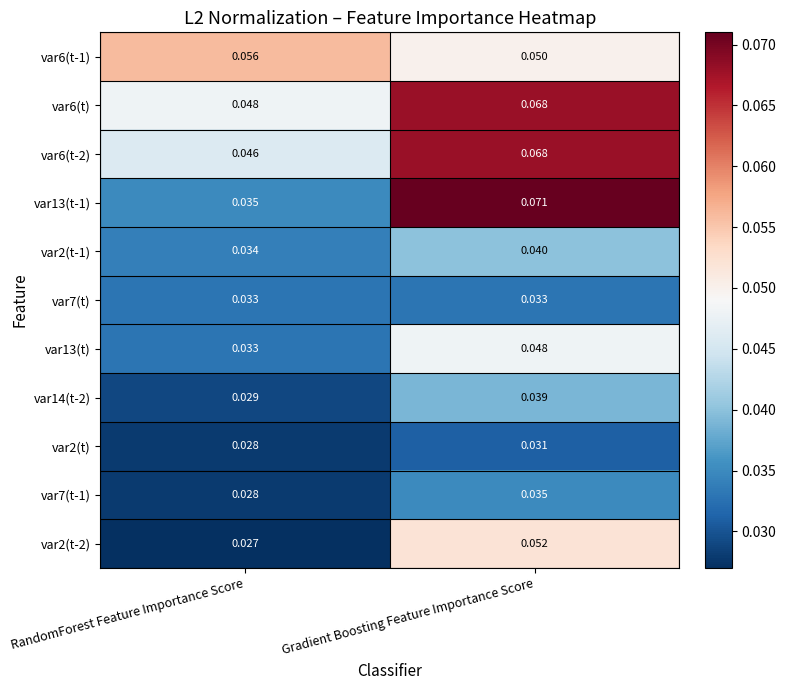

At which label is var6(t-2) closest to 0?

RandomForest Feature Importance Score